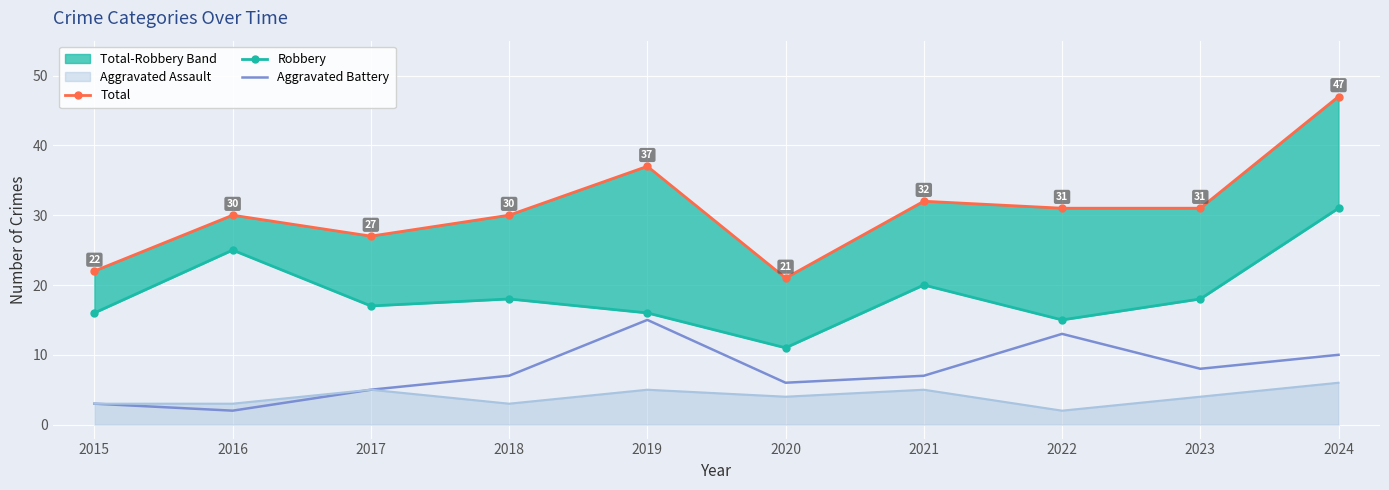

The value of Robbery at 2016 is 25. True or false?

True